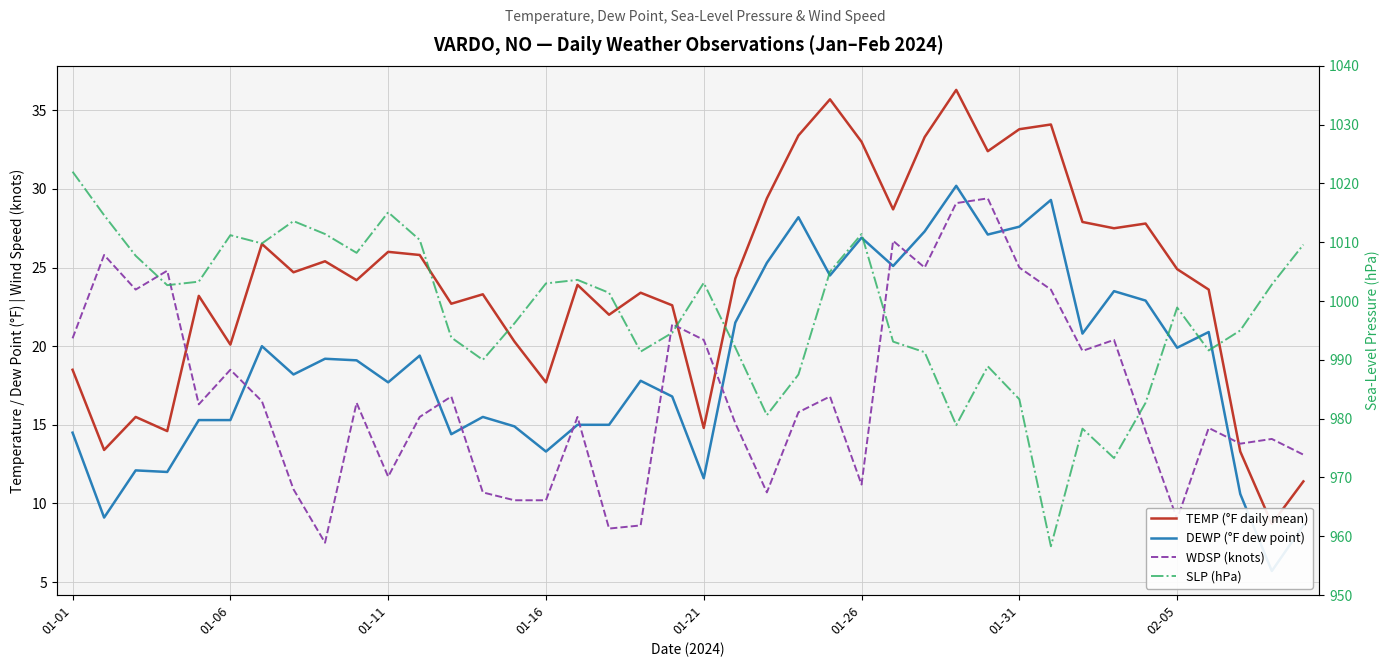

True or false: WDSP (knots) and SLP (hPa) intersect in this chart.

False